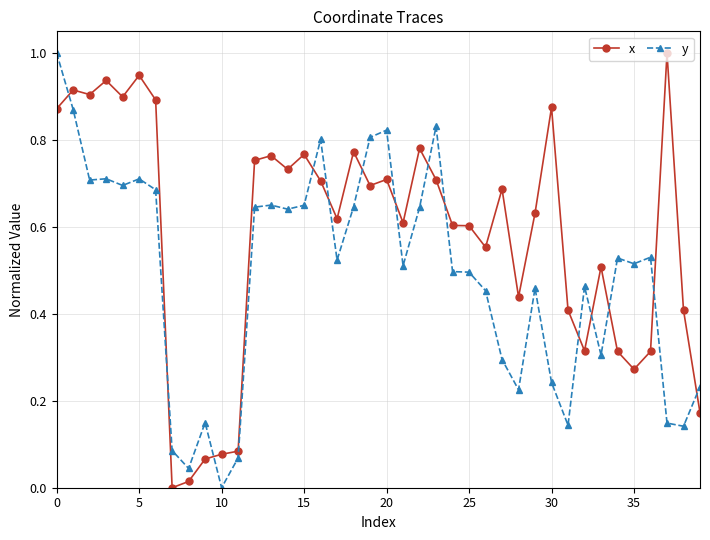

Which series ends up on top after the final intersection of x and y?

y